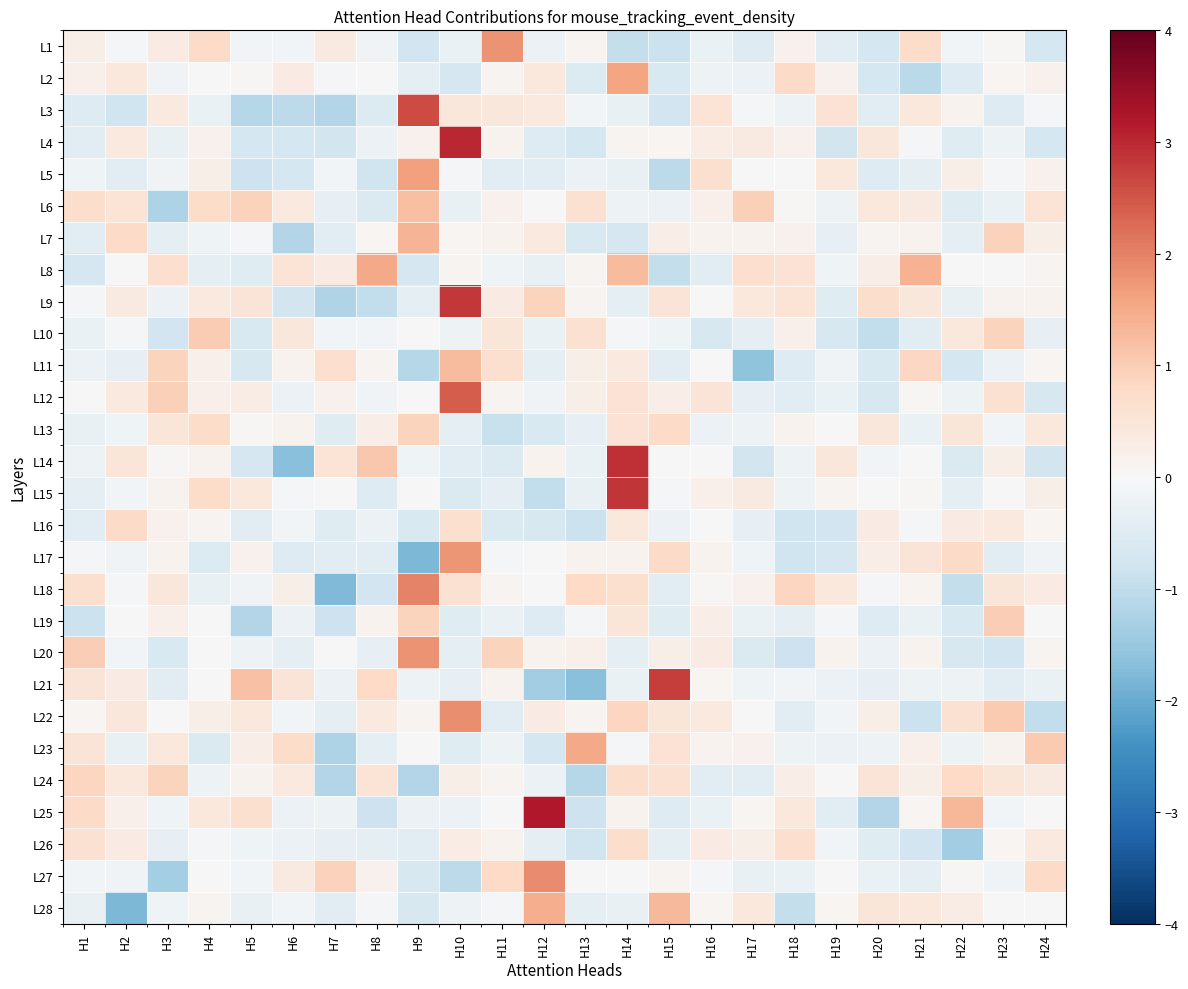

Rank the series by their maximum value, from lowest to highest.

L26, L16, L24, L13, L19, L10, L6, L11, L7, L28, L23, L8, L2, L5, L17, L1, L20, L22, L27, L18, L12, L3, L21, L9, L15, L14, L4, L25